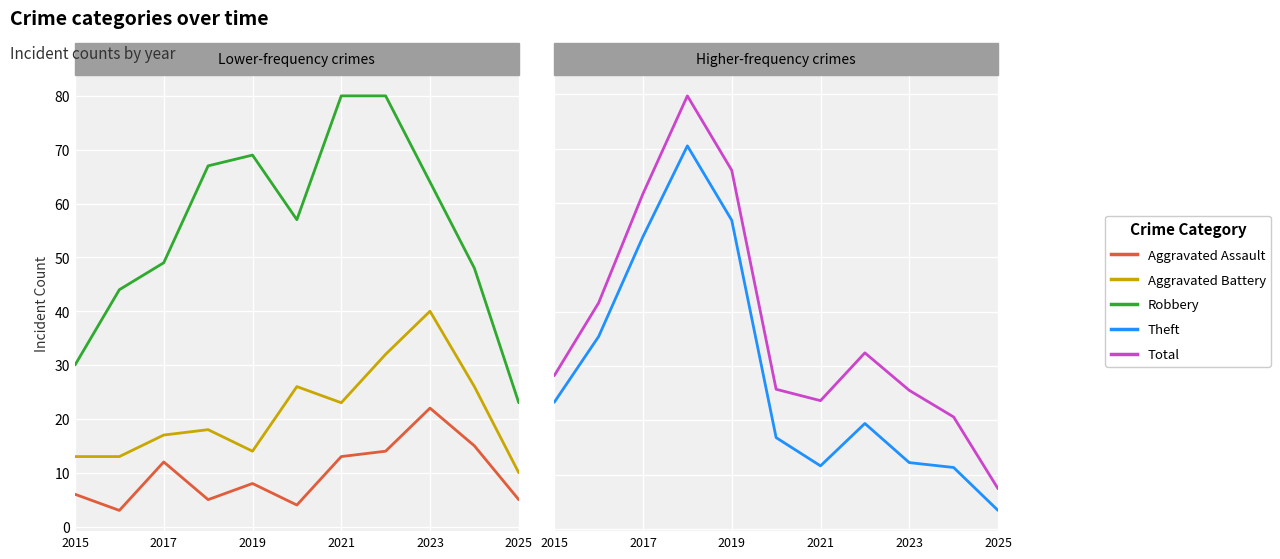

Which series has the largest range (max minus min)?

Total